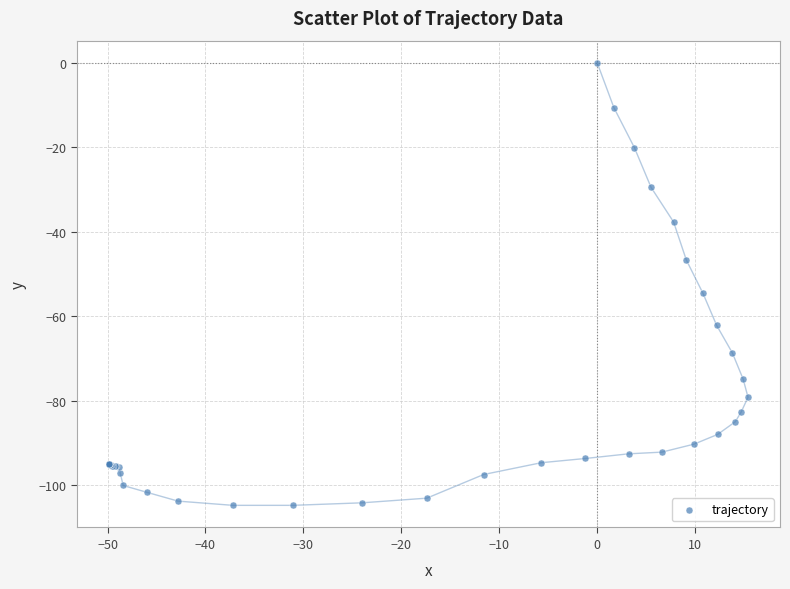

What Y value in the scatter plot is closest to -52?

-54.6